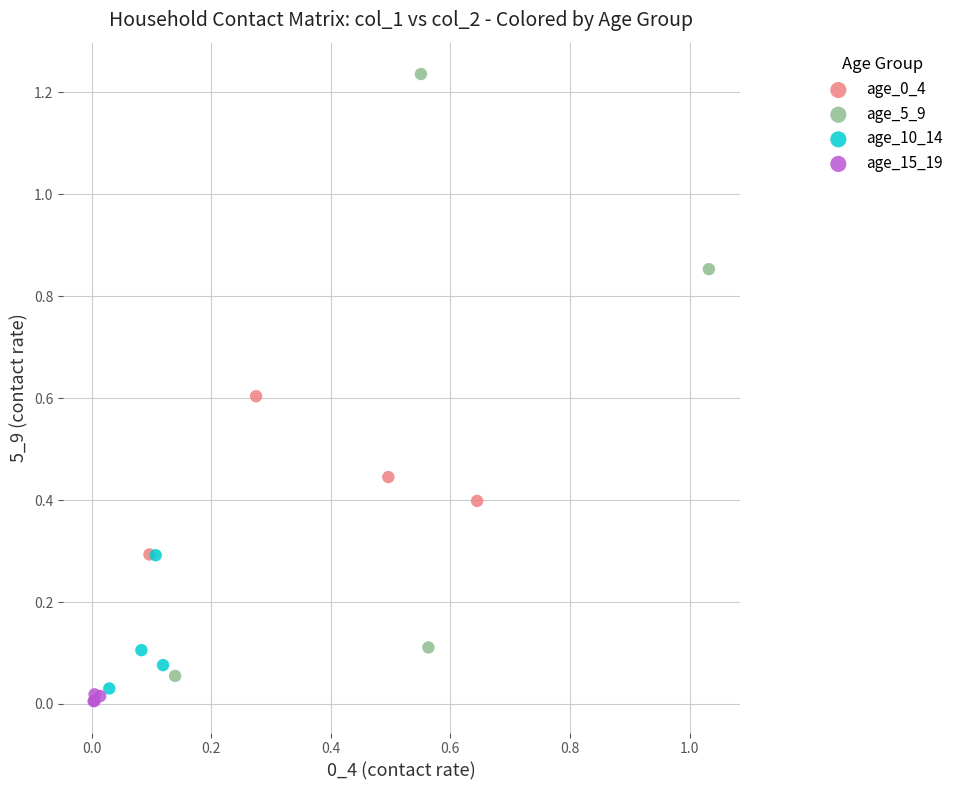

Which series contains the highest Y value?

age_5_9